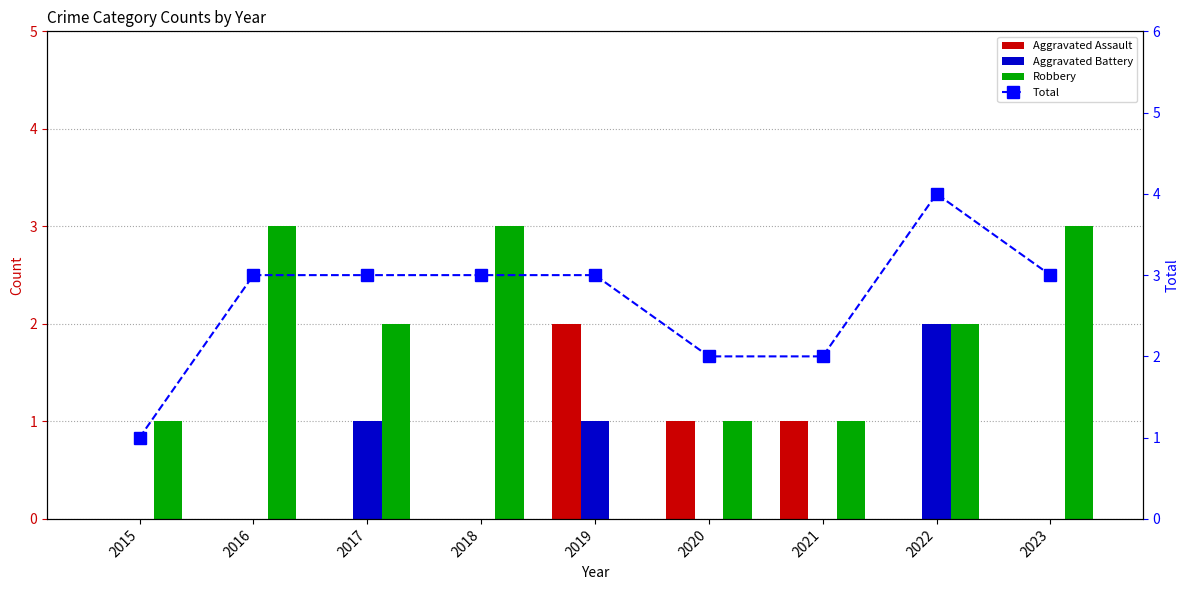

At which label does Aggravated Battery reach its minimum?

2015